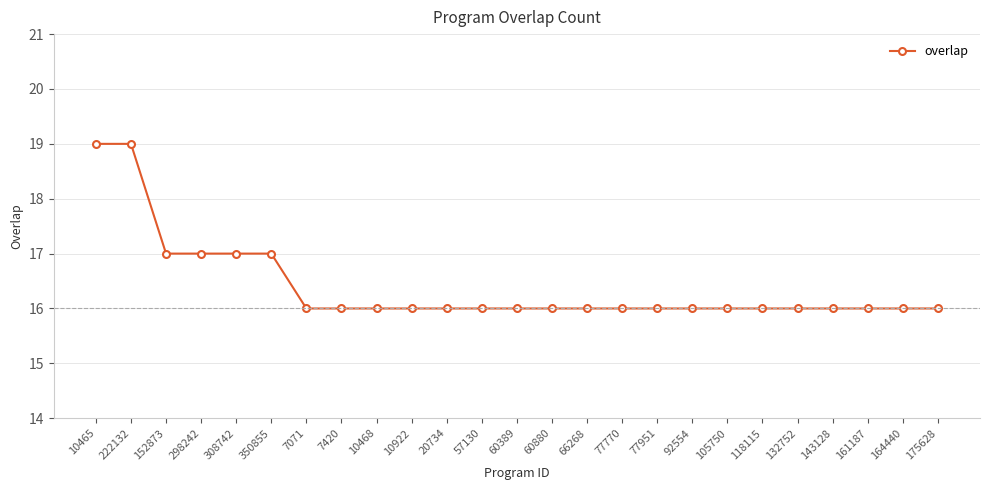

Approximately how many times larger is the value at 10465 compared to 350855?

1.1